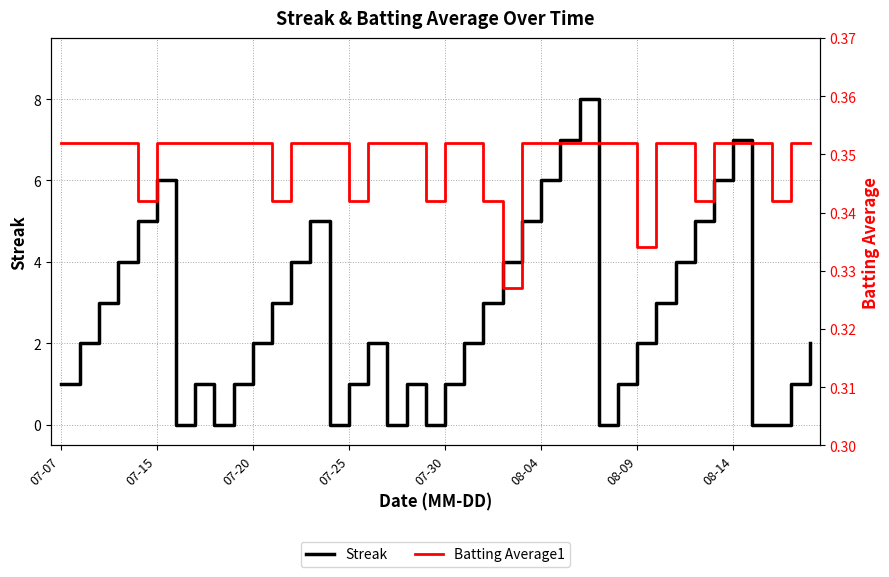

How many lines are shown in the chart?

2